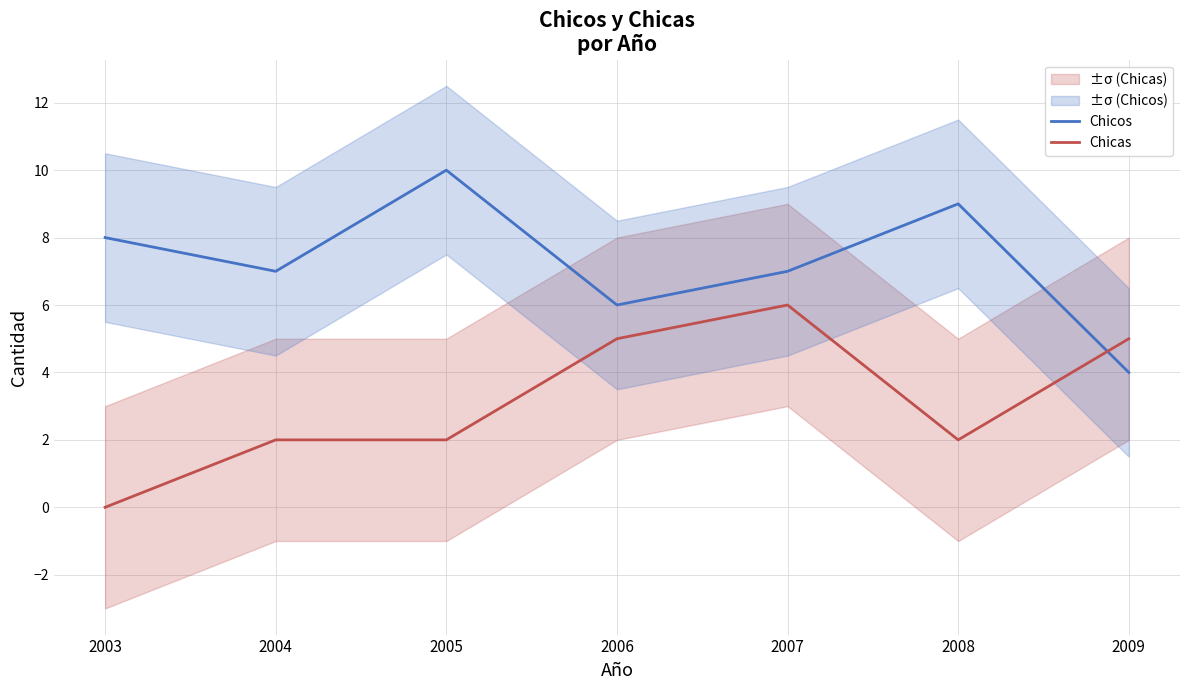

What is the average value of the Chicas series?

3